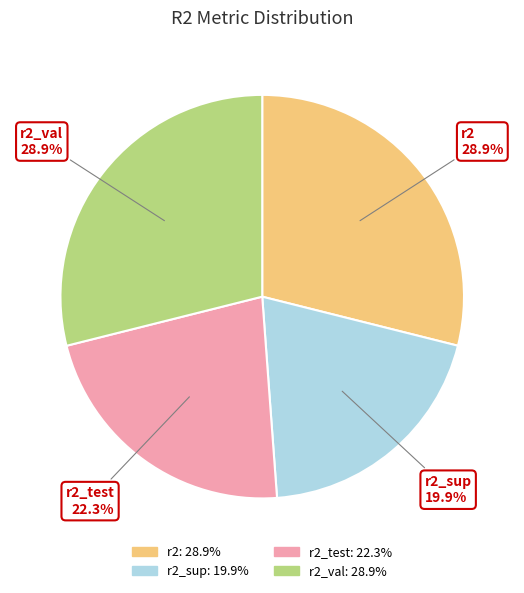

Is there a majority slice in this chart?

No